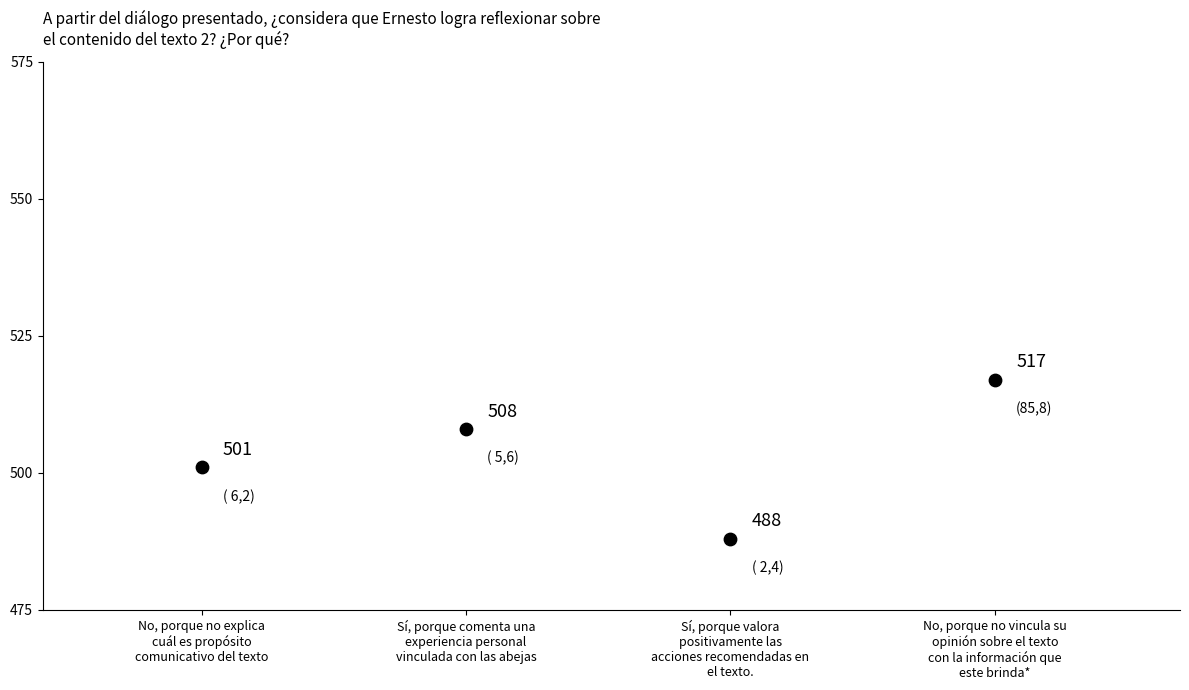

What Y value in the scatter plot is closest to 502?

501